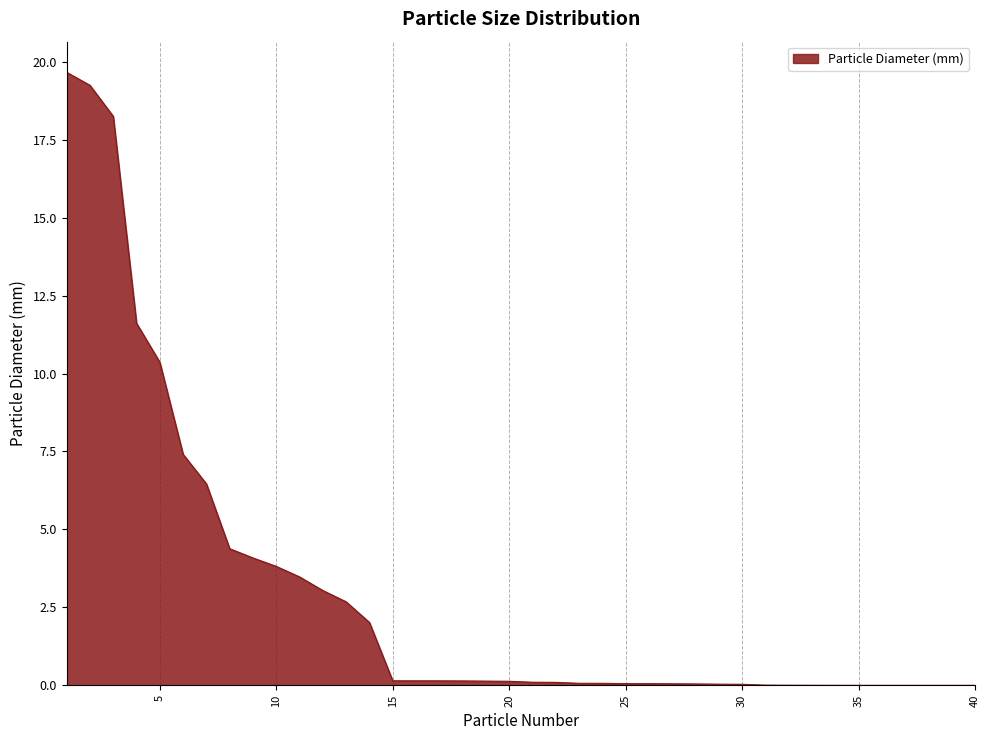

Does the chart have visible grid lines?

Yes